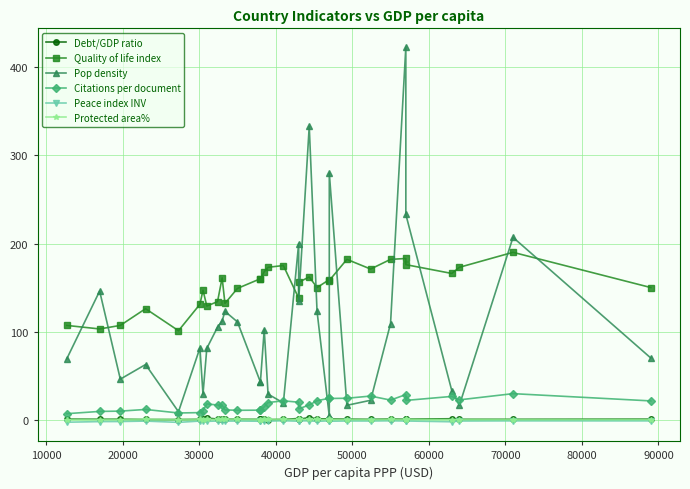

Which series has the widest spread of values?

Pop density